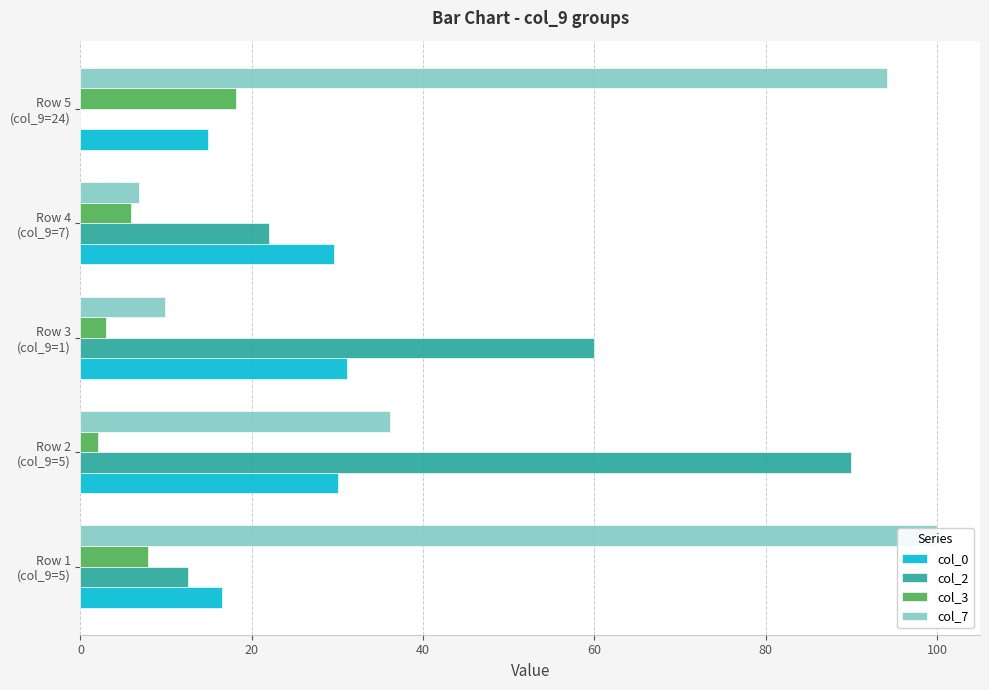

Are the bars horizontal?

Yes